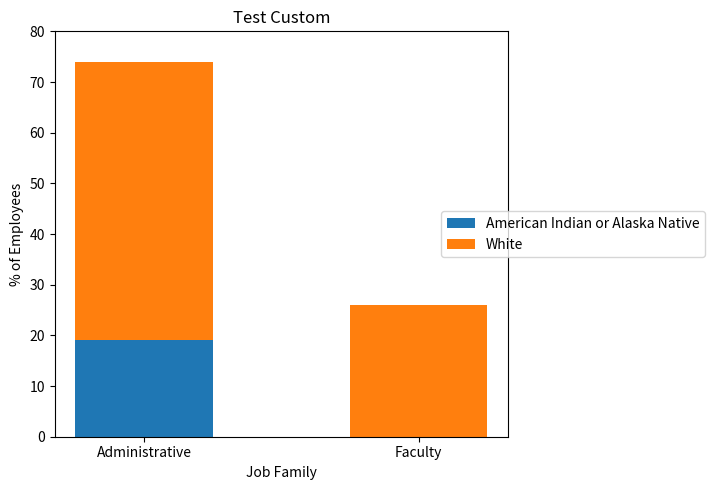

What is the sum of the American Indian or Alaska Native values at Administrative and Faculty?

19